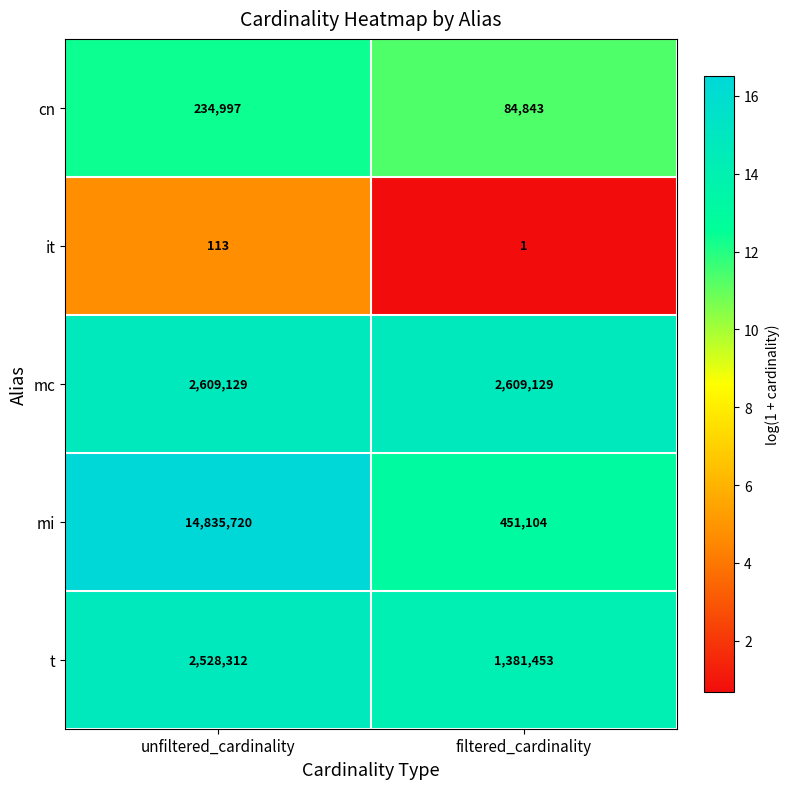

List the labels in order of it value, largest first.

unfiltered_cardinality, filtered_cardinality